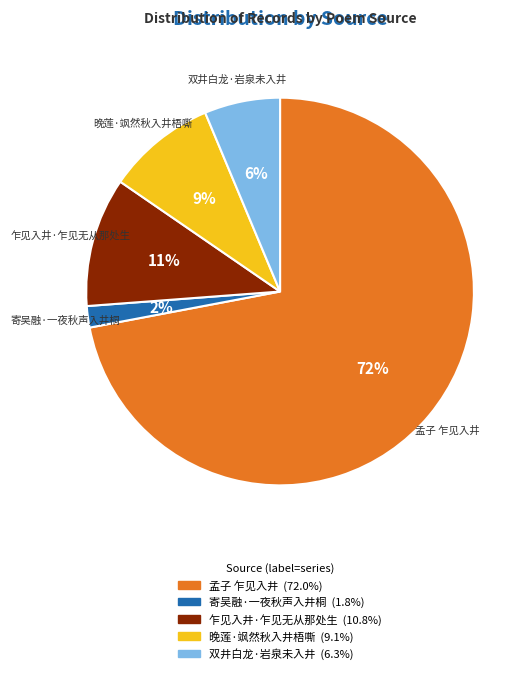

How many slices are in this pie chart?

5